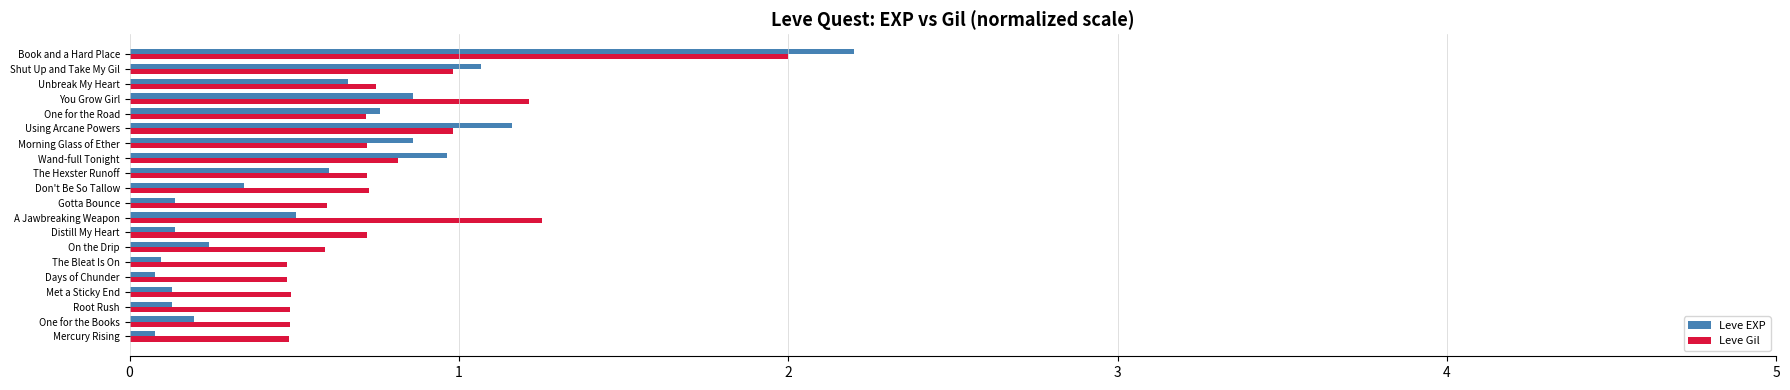

What is the spread (max minus min) of values at Met a Sticky End?

0.4